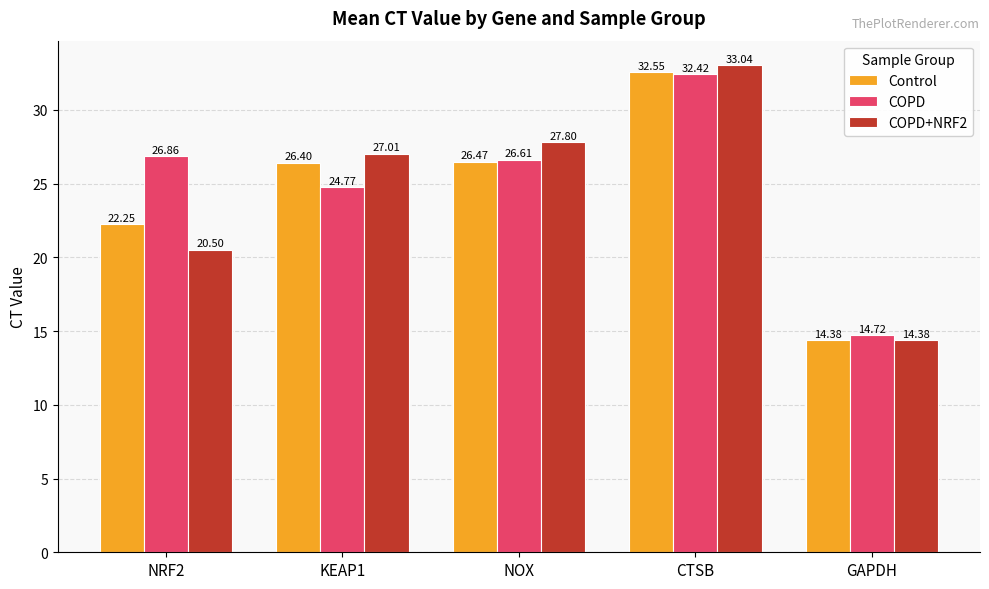

What position from the right is GAPDH?

1